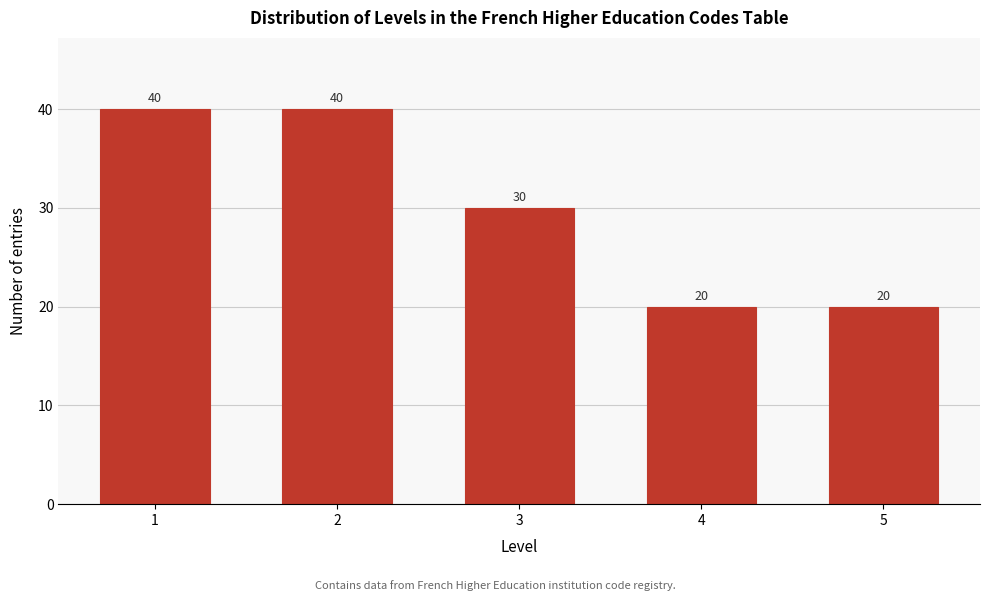

Reading left to right, transcribe all the data shown in this chart.

1=40	2=40	3=30	4=20	5=20